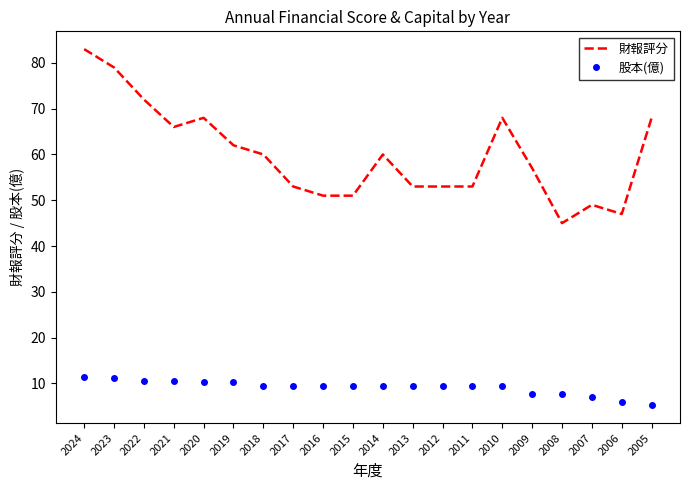

Which series has the largest total across all categories?

財報評分